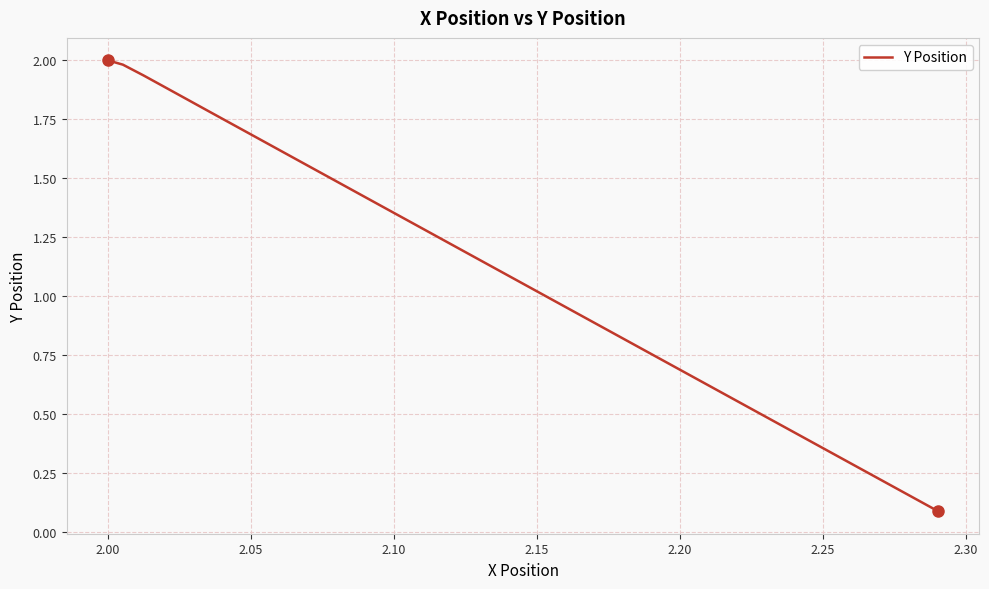

What is the greatest value displayed?

2.0